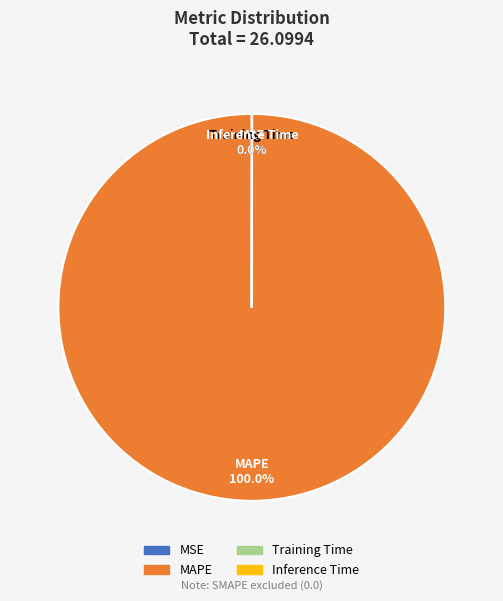

What is the largest slice in the pie chart?

MAPE